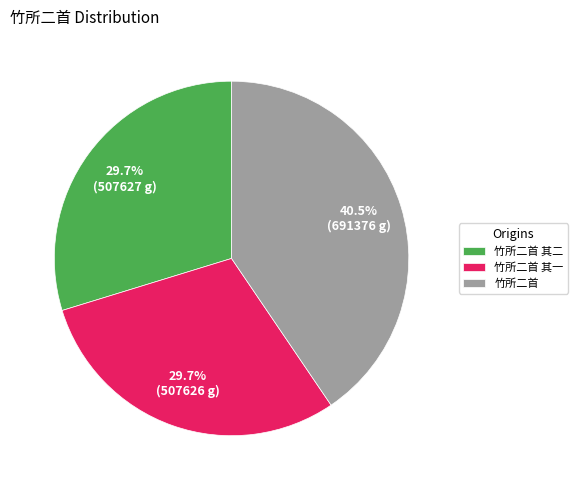

What percentage do 竹所二首 其一 and 竹所二首 其二 together represent?

59.5%